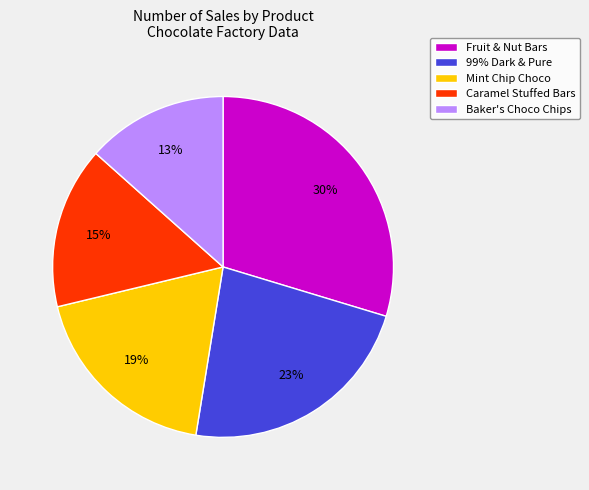

To the nearest percent, what is the combined percentage of Mint Chip Choco and Caramel Stuffed Bars?

34%